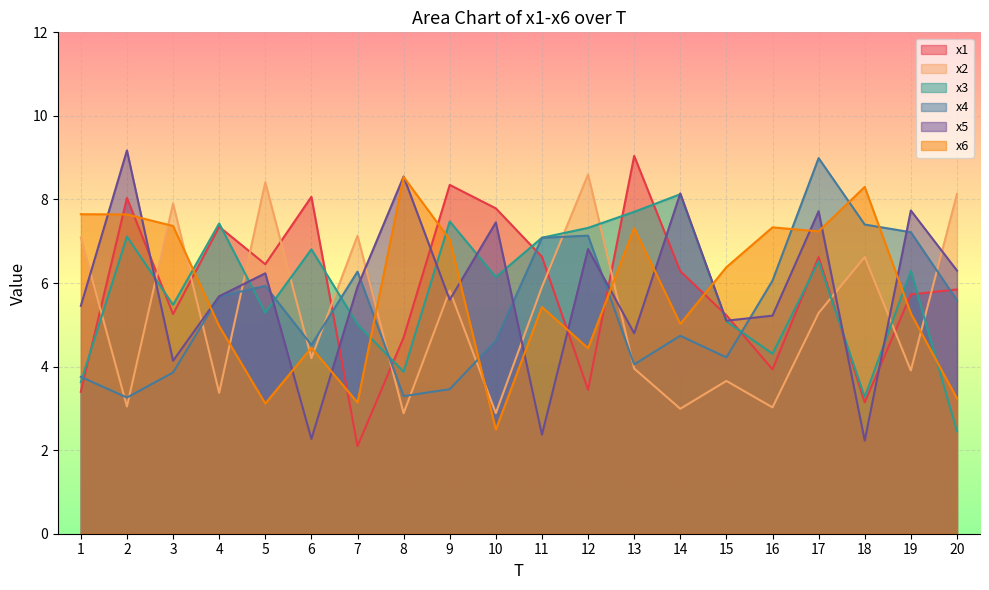

Reading left to right, list all the values displayed in this chart.

x1: 1=3.4	2=8.0	3=5.3	4=7.3	5=6.4	6=8.1	7=2.1	8=4.7	9=8.3	10=7.8	11=6.6	12=3.4	13=9.0	14=6.3	15=5.2	16=3.9	17=6.6	18=3.1	19=5.7	20=5.8
x2: 1=7.1	2=3.0	3=7.9	4=3.4	5=8.4	6=4.2	7=7.1	8=2.9	9=5.8	10=2.9	11=5.9	12=8.6	13=4.0	14=3.0	15=3.7	16=3.0	17=5.3	18=6.6	19=3.9	20=8.1
x3: 1=3.6	2=7.1	3=5.5	4=7.4	5=5.3	6=6.8	7=5.0	8=3.9	9=7.5	10=6.1	11=7.1	12=7.3	13=7.7	14=8.1	15=5.1	16=4.3	17=6.5	18=3.3	19=6.3	20=2.5
x4: 1=3.8	2=3.3	3=3.9	4=5.7	5=5.9	6=4.5	7=6.3	8=3.3	9=3.5	10=4.6	11=7.1	12=7.1	13=4.1	14=4.7	15=4.2	16=6.1	17=9.0	18=7.4	19=7.2	20=5.6
x5: 1=5.5	2=9.2	3=4.1	4=5.7	5=6.2	6=2.3	7=5.9	8=8.5	9=5.6	10=7.5	11=2.4	12=6.8	13=4.8	14=8.1	15=5.1	16=5.2	17=7.7	18=2.2	19=7.7	20=6.3
x6: 1=7.6	2=7.6	3=7.4	4=5.0	5=3.1	6=4.5	7=3.1	8=8.5	9=7.0	10=2.5	11=5.4	12=4.4	13=7.3	14=5.0	15=6.4	16=7.3	17=7.2	18=8.3	19=5.3	20=3.2